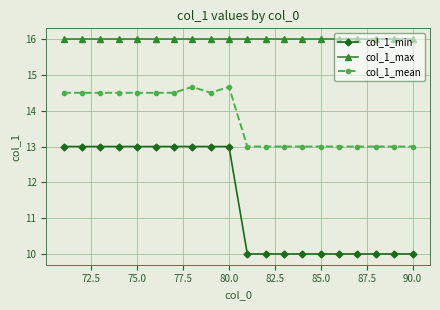

What is the value of the col_1_mean point at the 14th from the left?

13.0